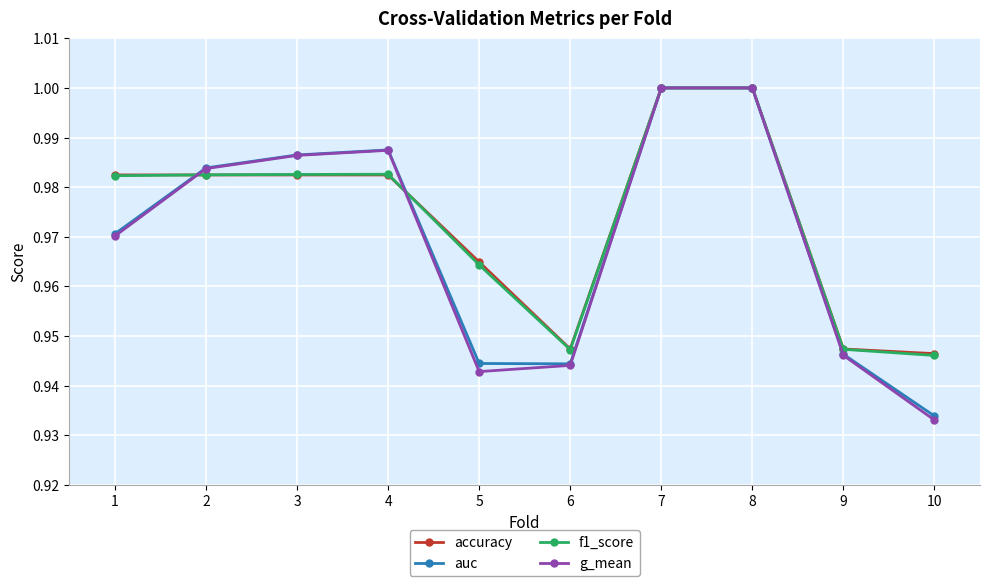

In g_mean, how many points are lower than both neighbors (excluding endpoints)?

1